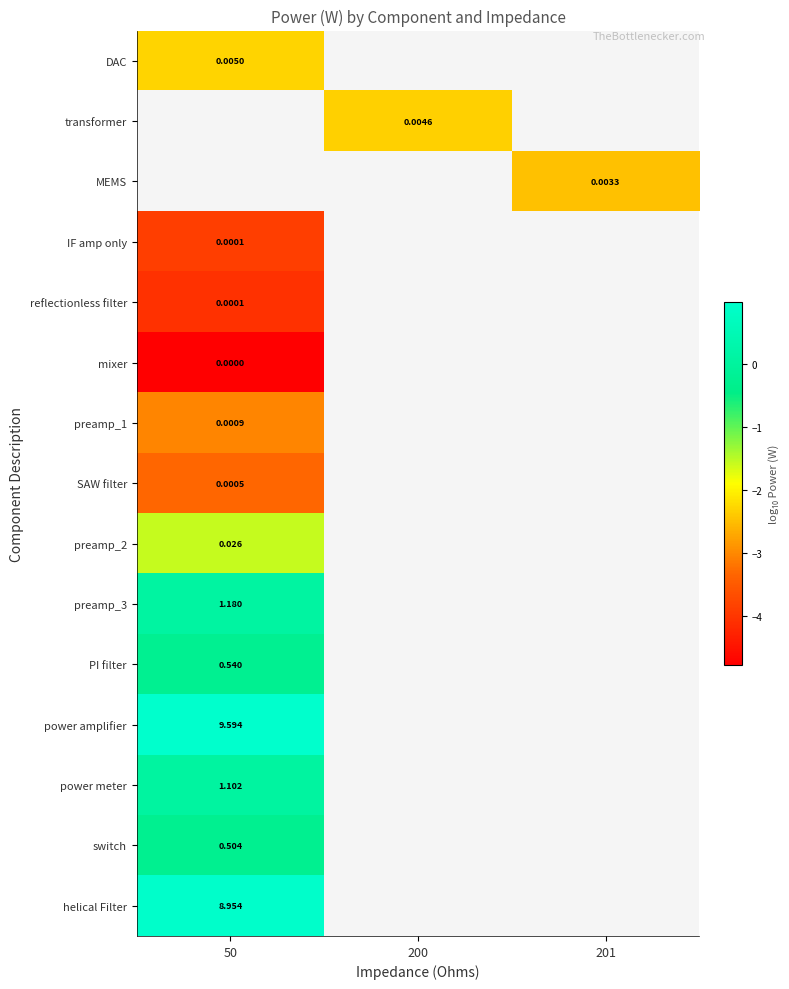

Which category has the lowest value across all series?

50